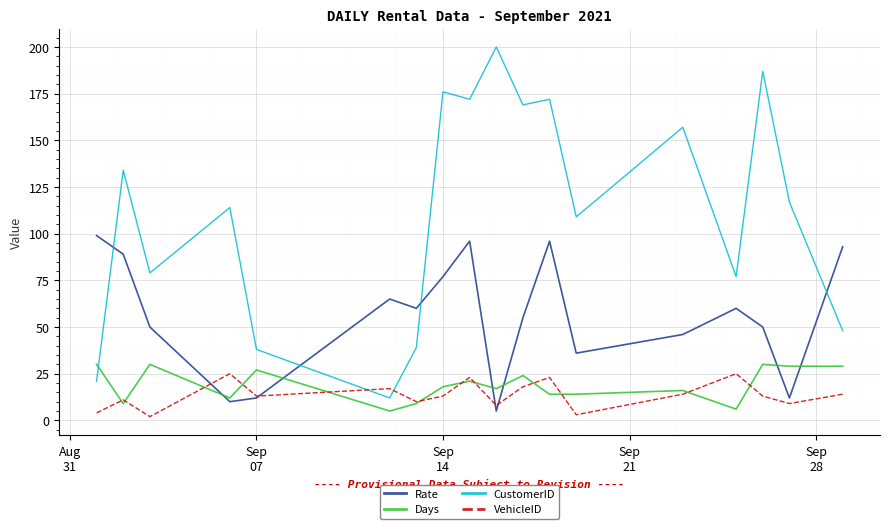

What is the lowest value of the Days series?

5